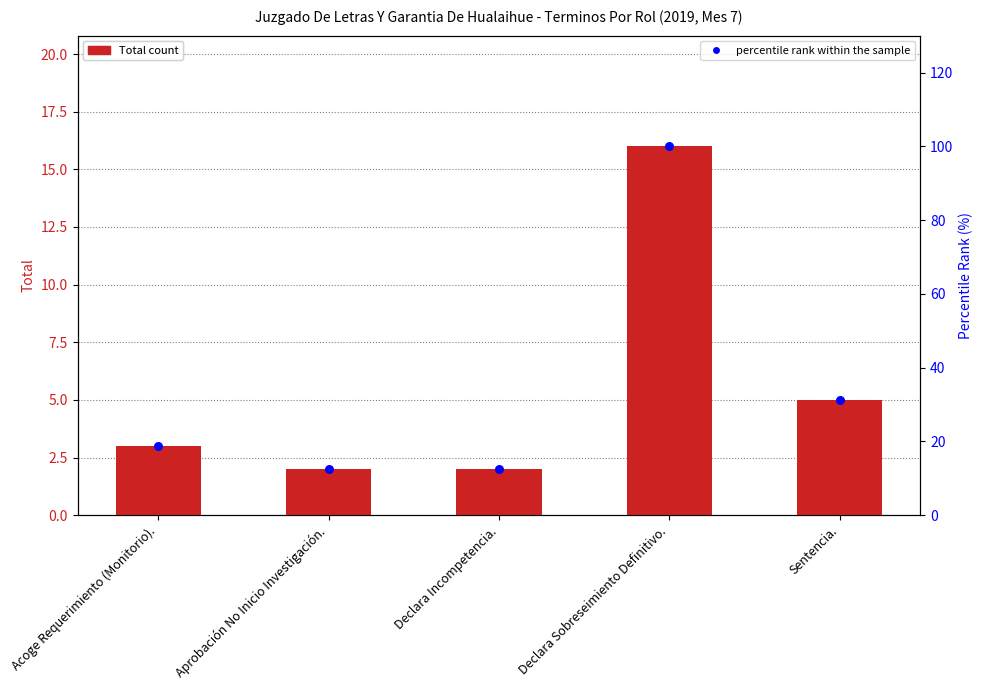

Which series reaches the maximum Y coordinate?

percentile rank within the sample